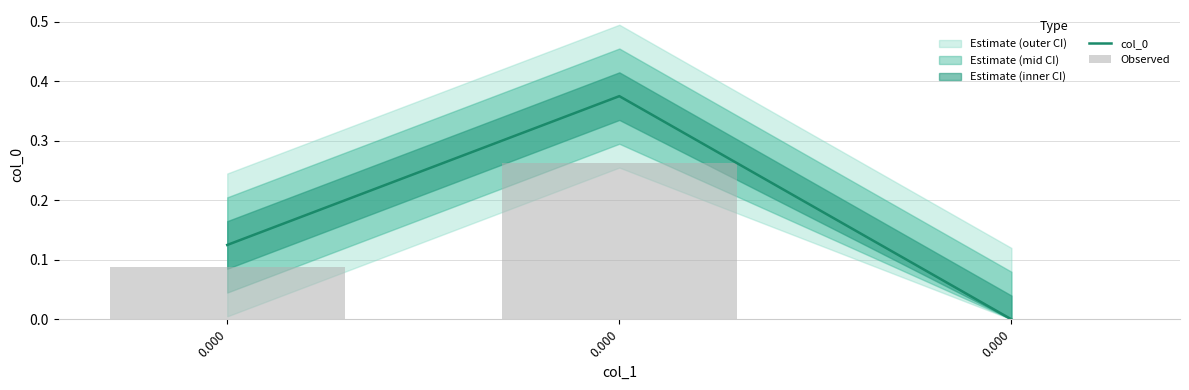

True or false: Observed has a value of 0.1 at 0.000.

False